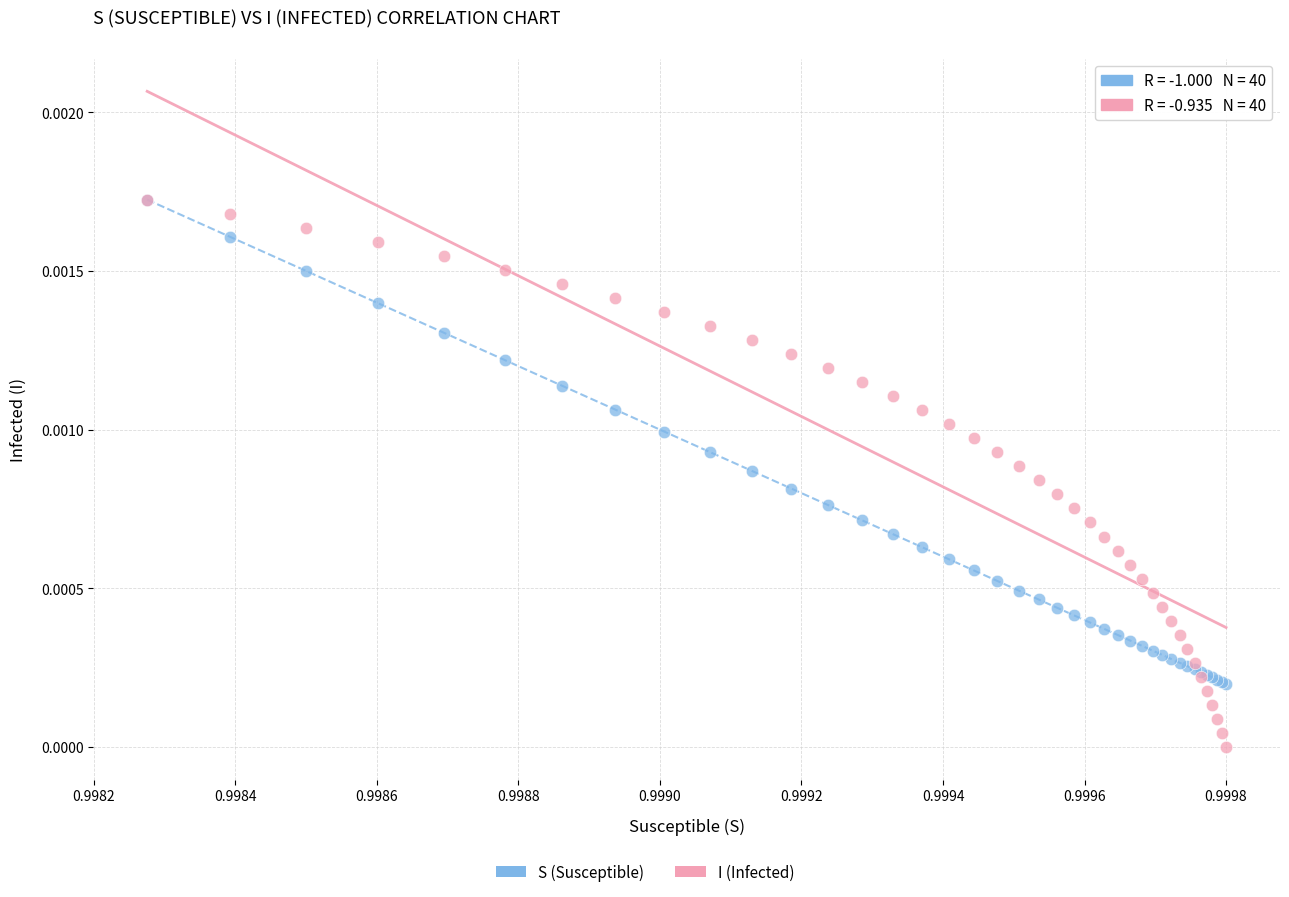

Which series has the widest spread of Y values?

I (Infected)